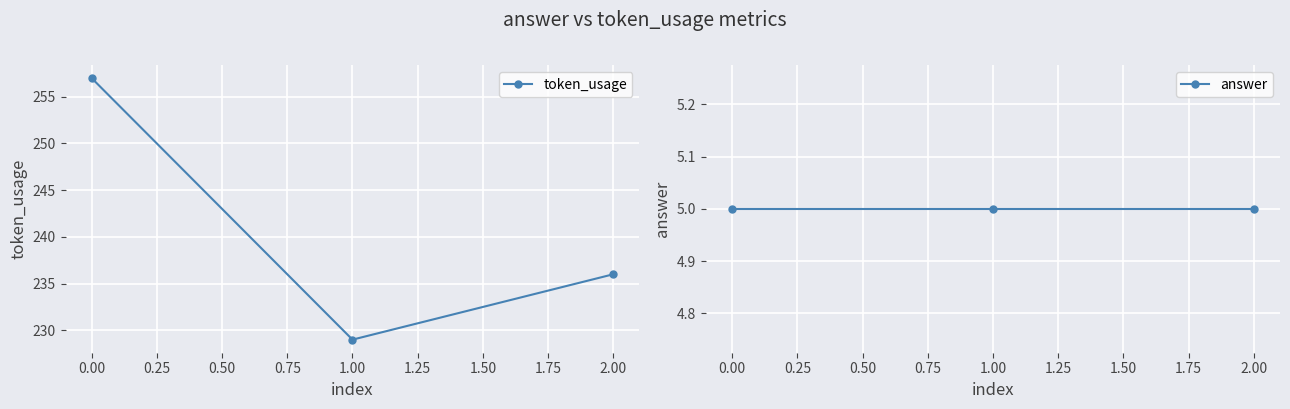

At which label is token_usage closest to 243?

2.00